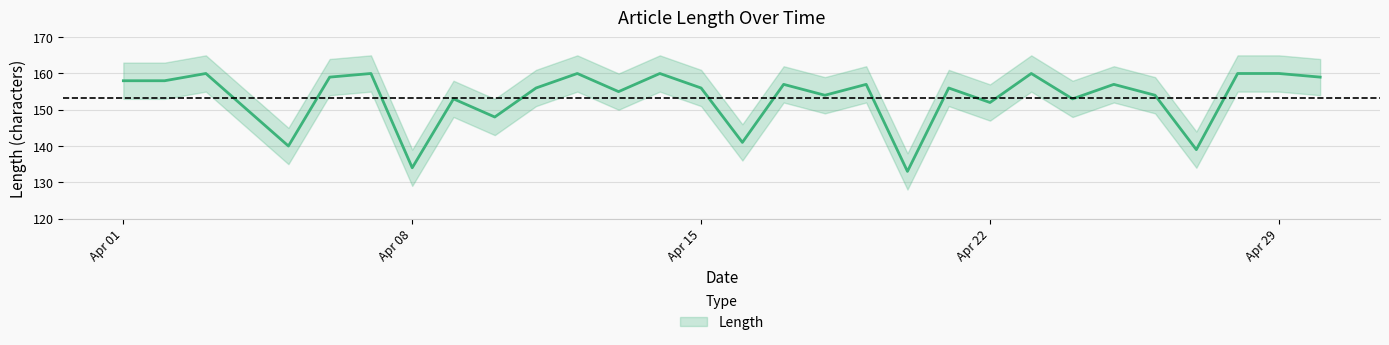

How many data points are less than 156?

13